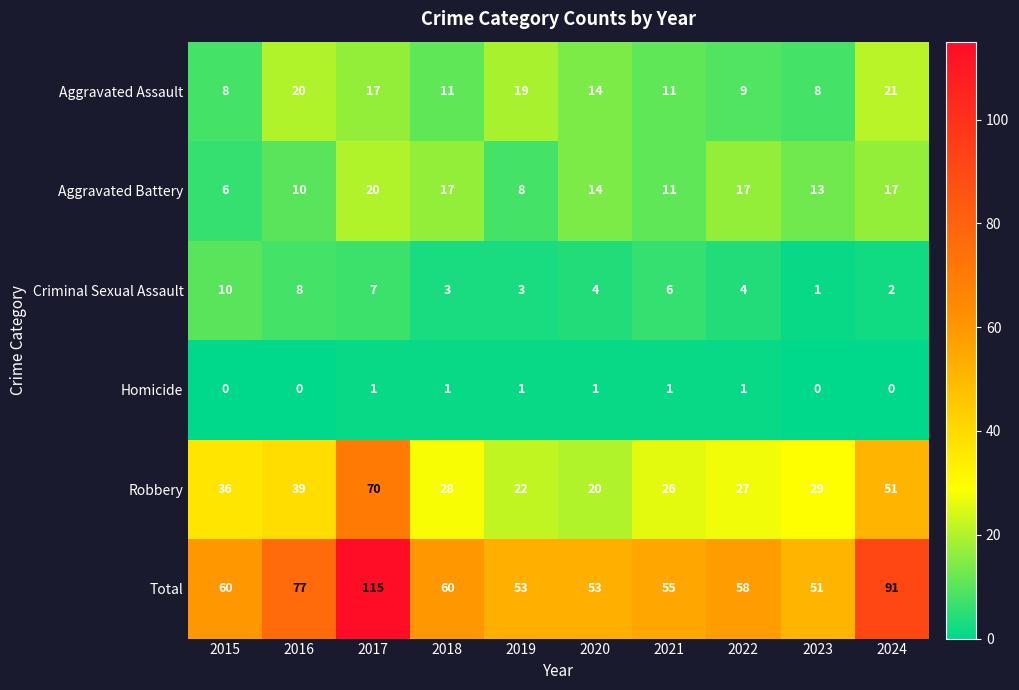

Read the Criminal Sexual Assault value at 2018.

3